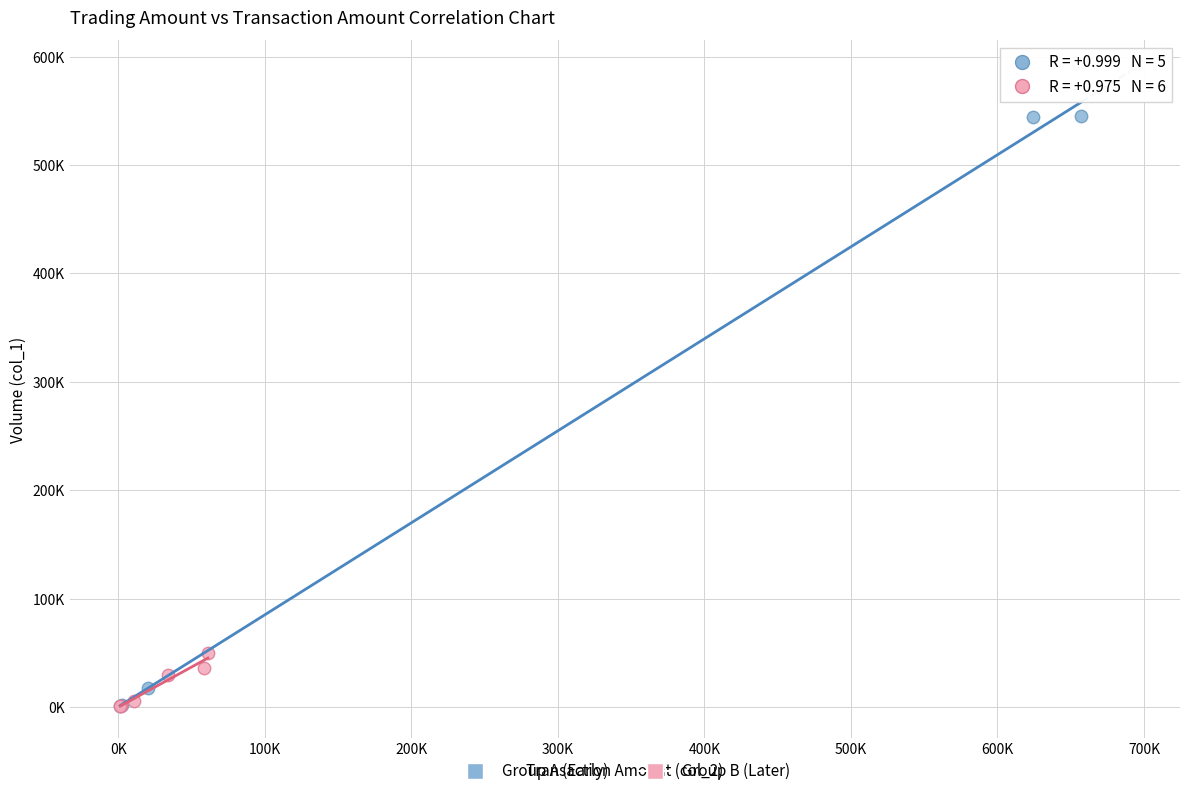

Which series contains the highest Y value?

Group A (Early)